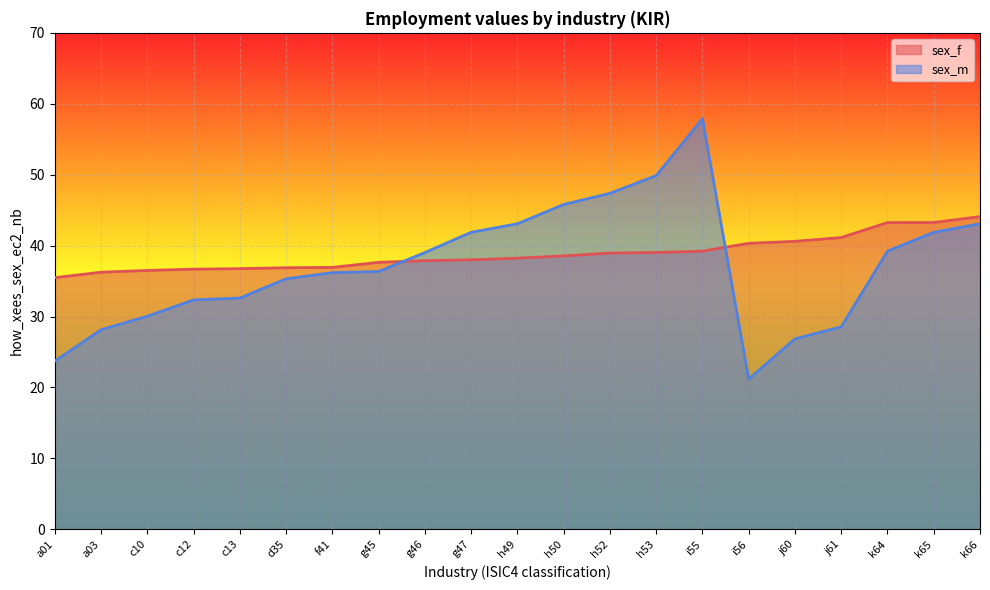

What are all the series names shown in the legend?

sex_f, sex_m